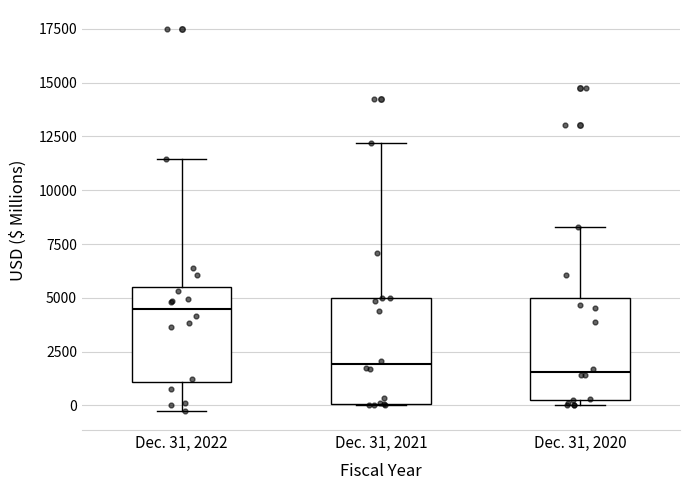

Reading left to right, read every box against the y-axis: the position of its median line, the range the box covers, and the ends of its whiskers. The values are not printed on the chart, so give them approximately, as read against the axis.

Dec. 31, 2022: median 4500, box 1000 to 5500, whiskers -500 to 11500
Dec. 31, 2021: median 2000, box 0 to 5000, whiskers 0 to 12000
Dec. 31, 2020: median 1500, box 0 to 5000, whiskers 0 (just below the box's lower edge) to 8500